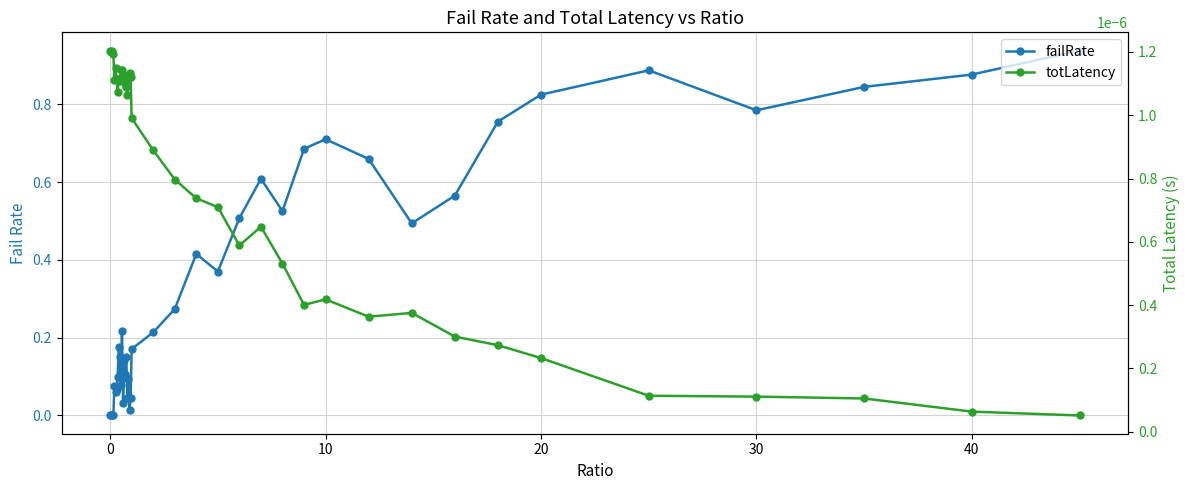

How many intersections are there between failRate and totLatency?

1